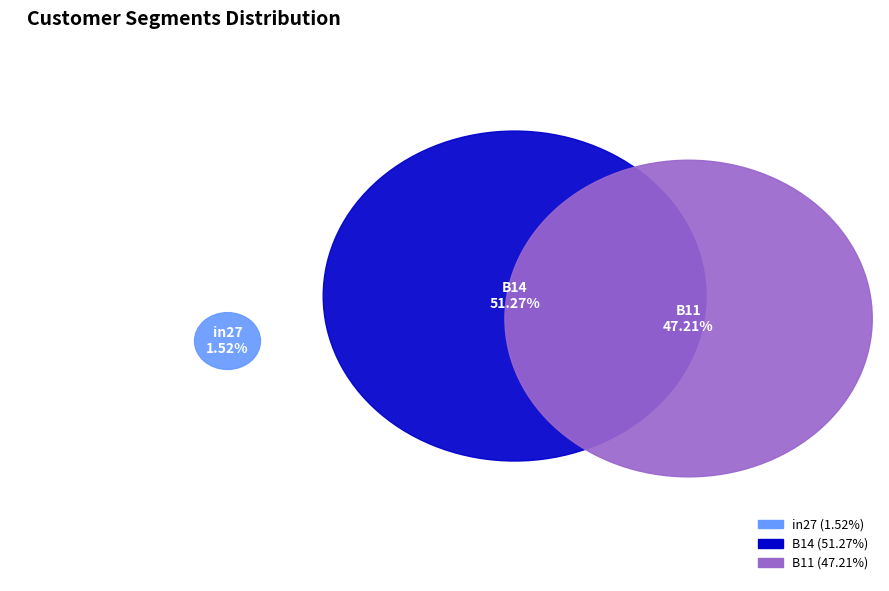

Rank the categories by value from lowest to highest.

in27, B11, B14